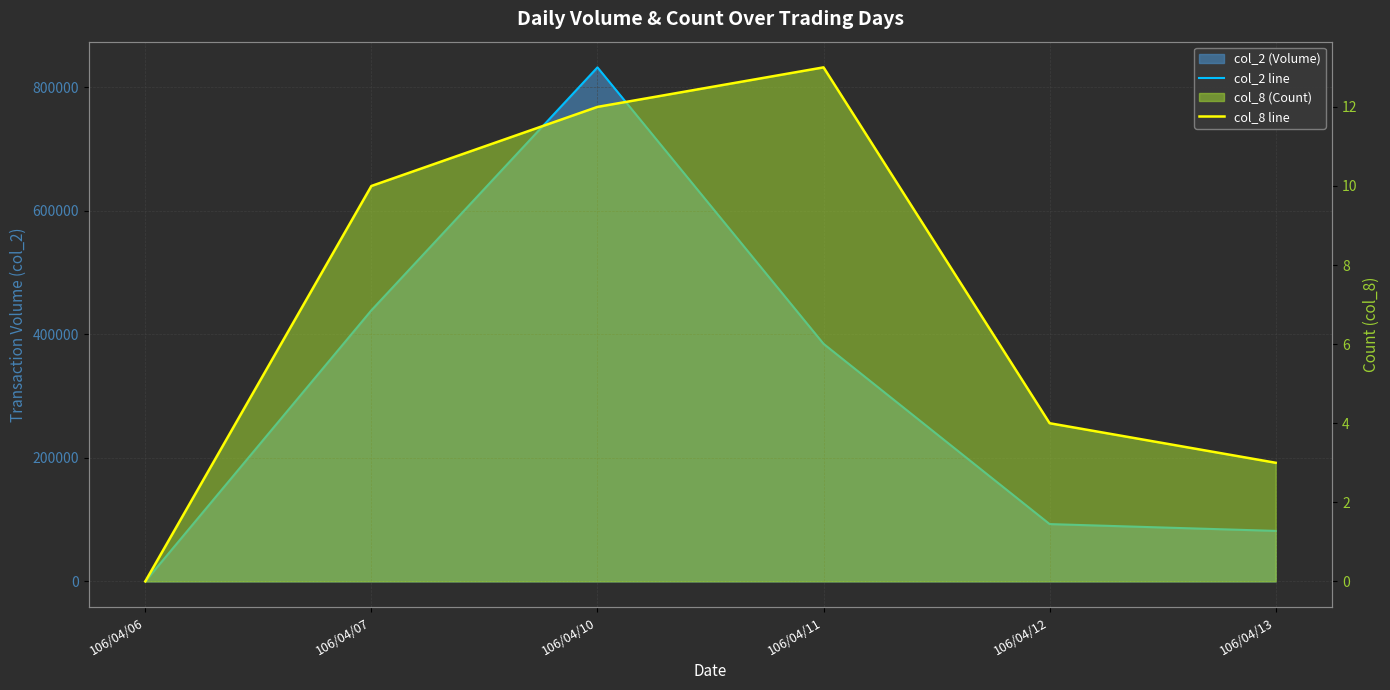

Where is the first local maximum for col_2 line?

106/04/10